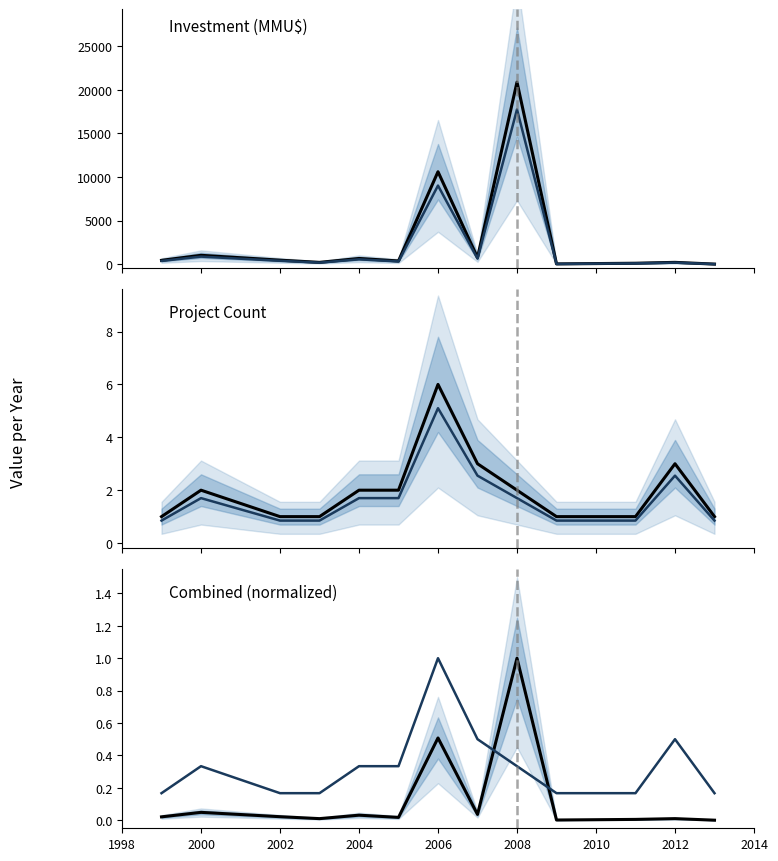

What is the sum of all Investment (MMU$) values?

35676.0